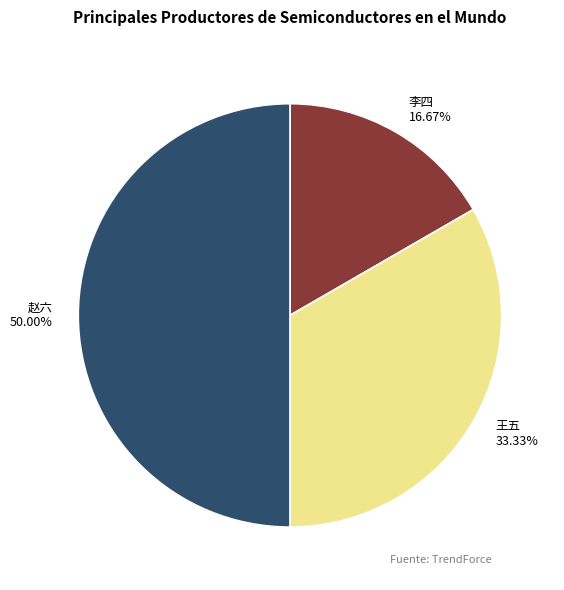

To the nearest percent, what portion does 赵六 represent?

50%